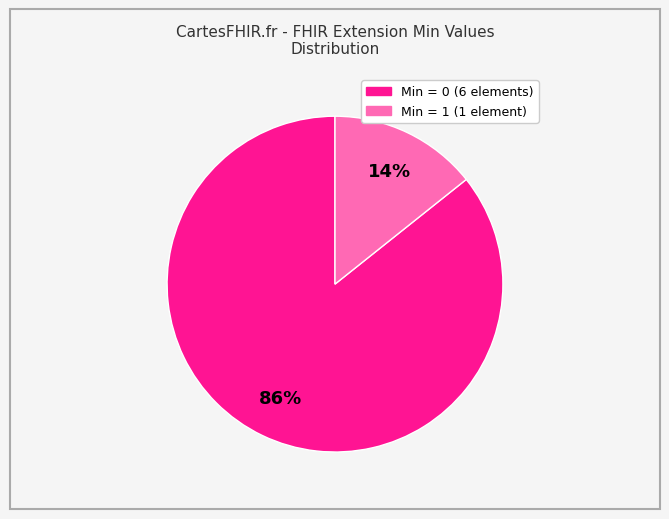

To the nearest percent, what is the average slice percentage?

50%